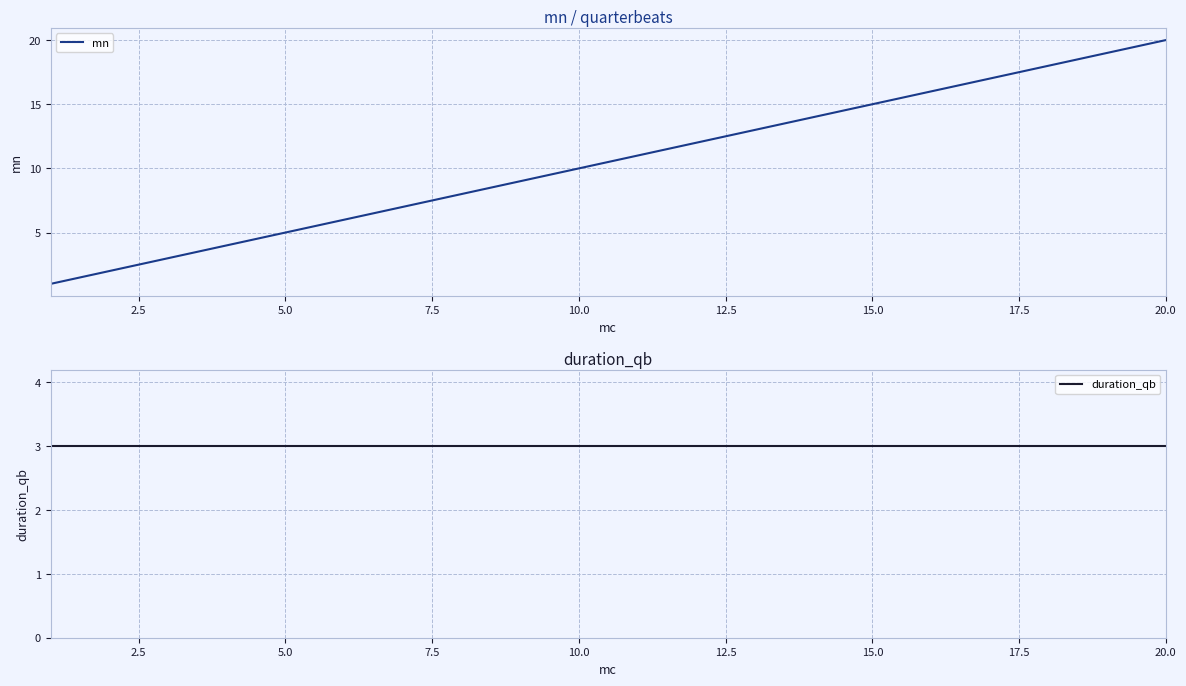

What is the value of the mn point at the 19th from the left?

19